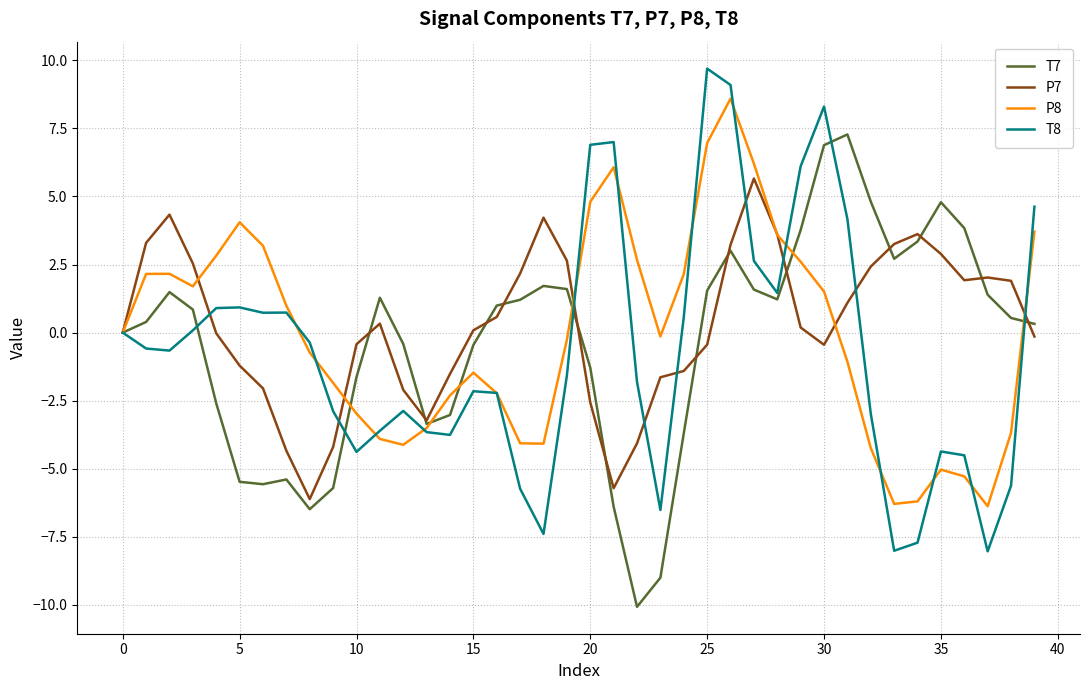

Rank the series by their maximum value, from highest to lowest.

T8, P8, T7, P7